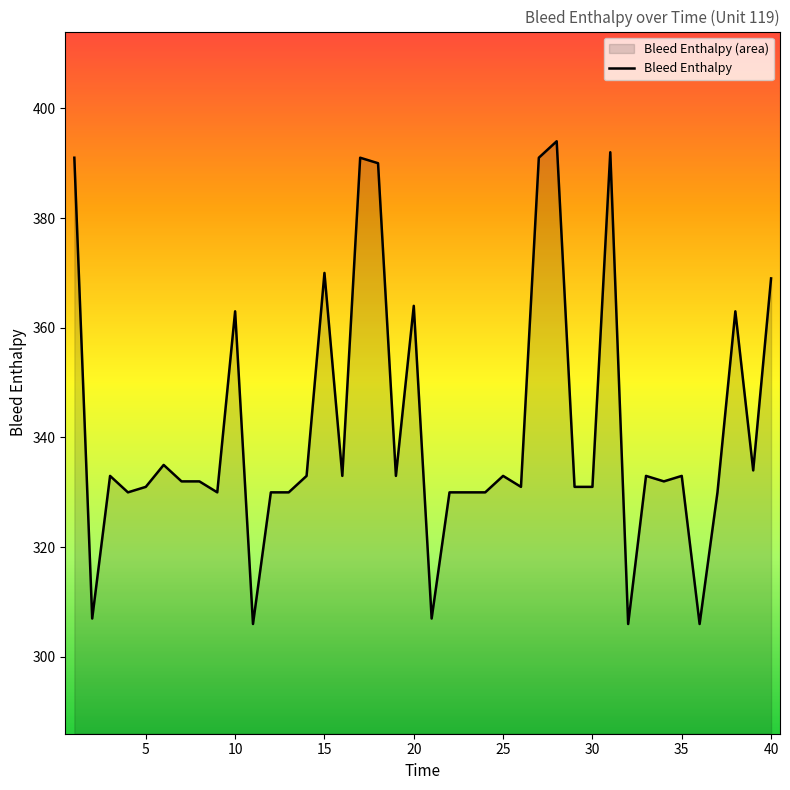

What is the maximum value shown in the chart?

394